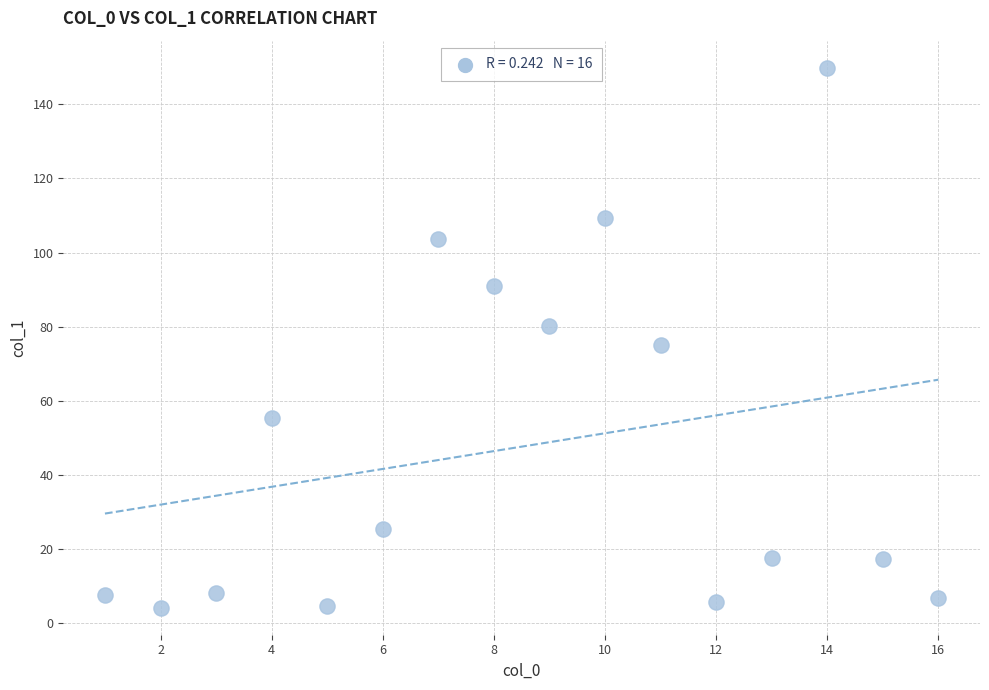

What is the range of Y values (max minus min)?

145.7